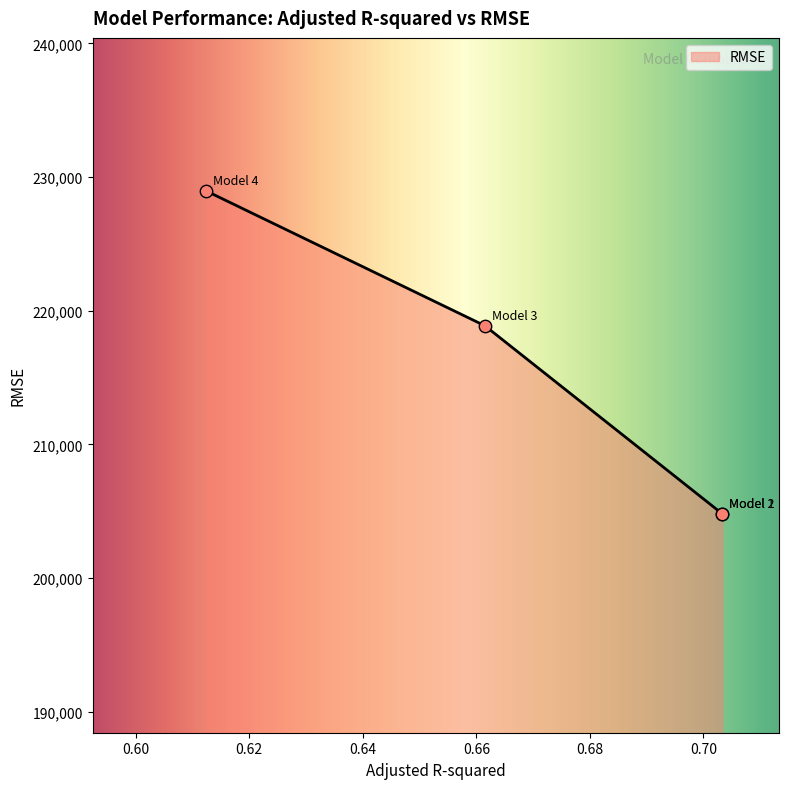

Approximately how many times larger is the value at Model 3 compared to Model 4?

1.0